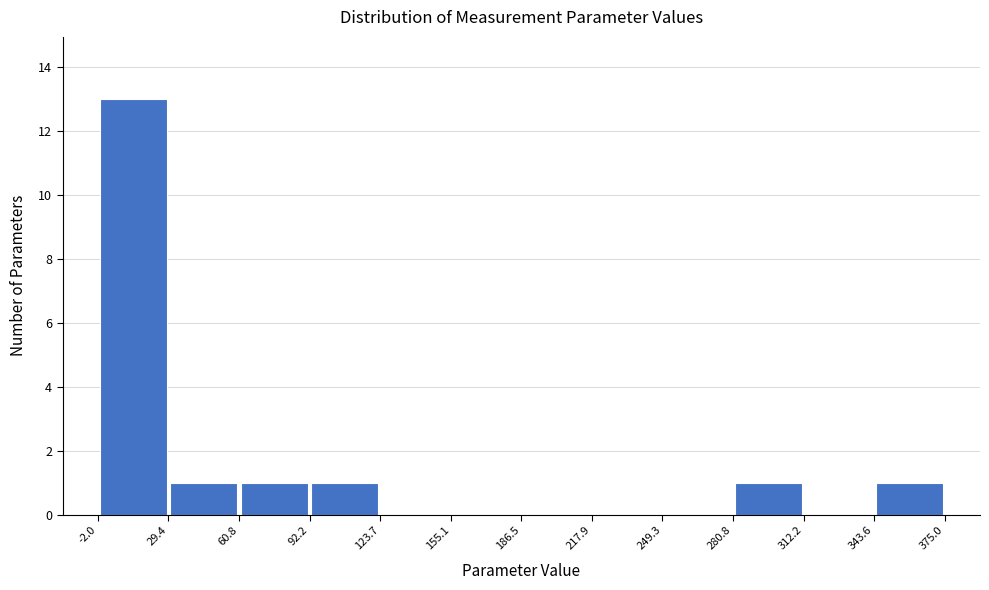

Reading left to right, transcribe this chart: for each bar, give the range it covers on the x-axis and its height. The values are not printed on the chart, so give them approximately, as read against the axis.

-2.0 to 29.4: 13
29.4 to 60.8: 1
60.8 to 92.2: 1
92.2 to 123.7: 1
123.7 to 155.1: 0
155.1 to 186.5: 0
186.5 to 217.9: 0
217.9 to 249.3: 0
249.3 to 280.8: 0
280.8 to 312.2: 1
312.2 to 343.6: 0
343.6 to 375.0: 1